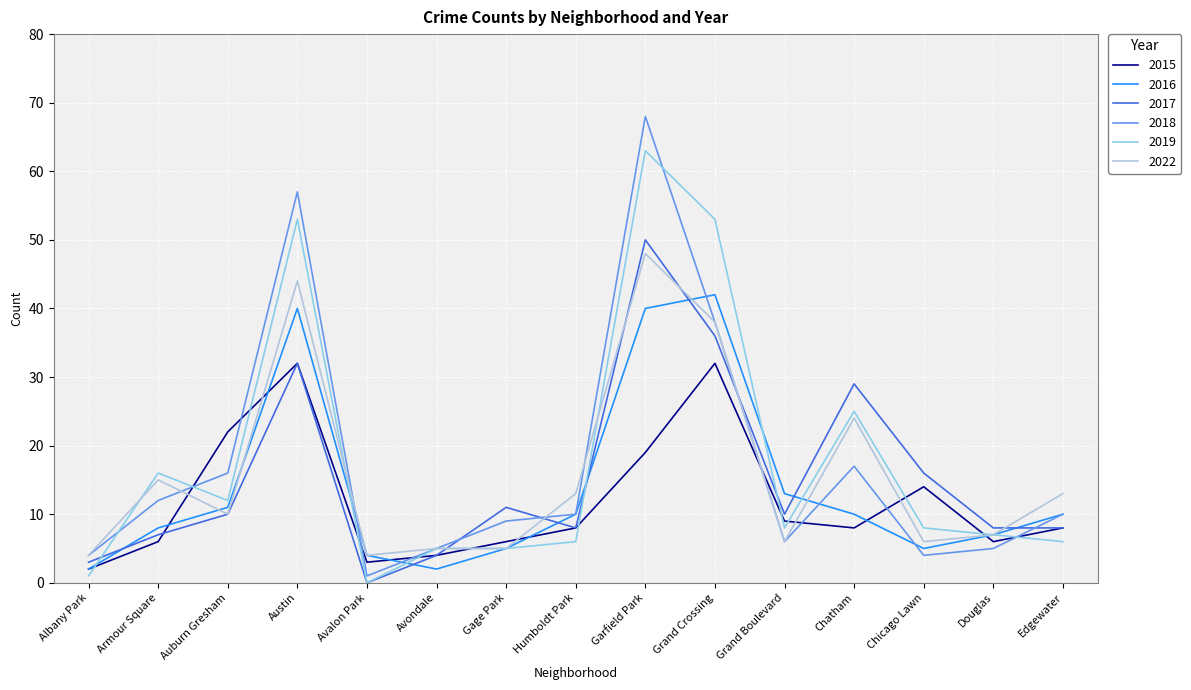

Where do 2015 and 2022 first cross each other?

Armour Square and Auburn Gresham